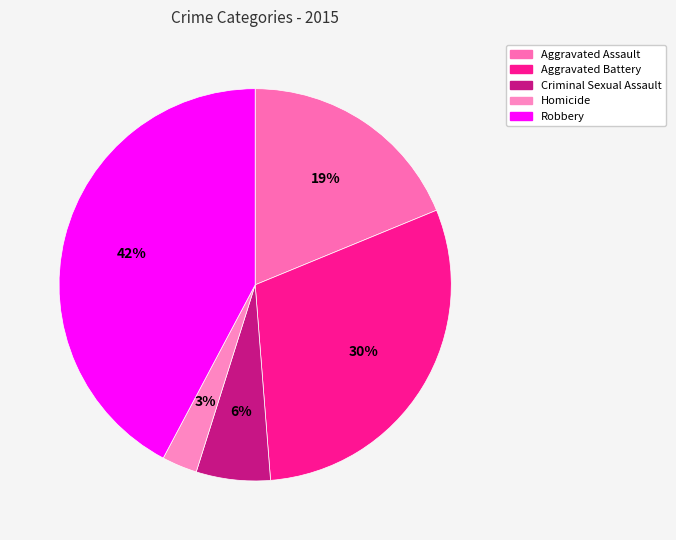

How many segments does this pie chart have?

5